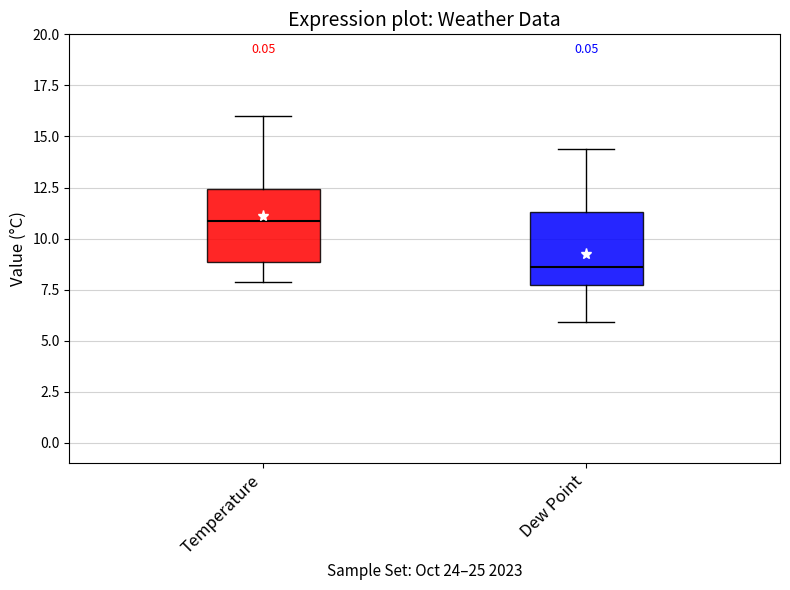

Which box has the highest median line?

Temperature